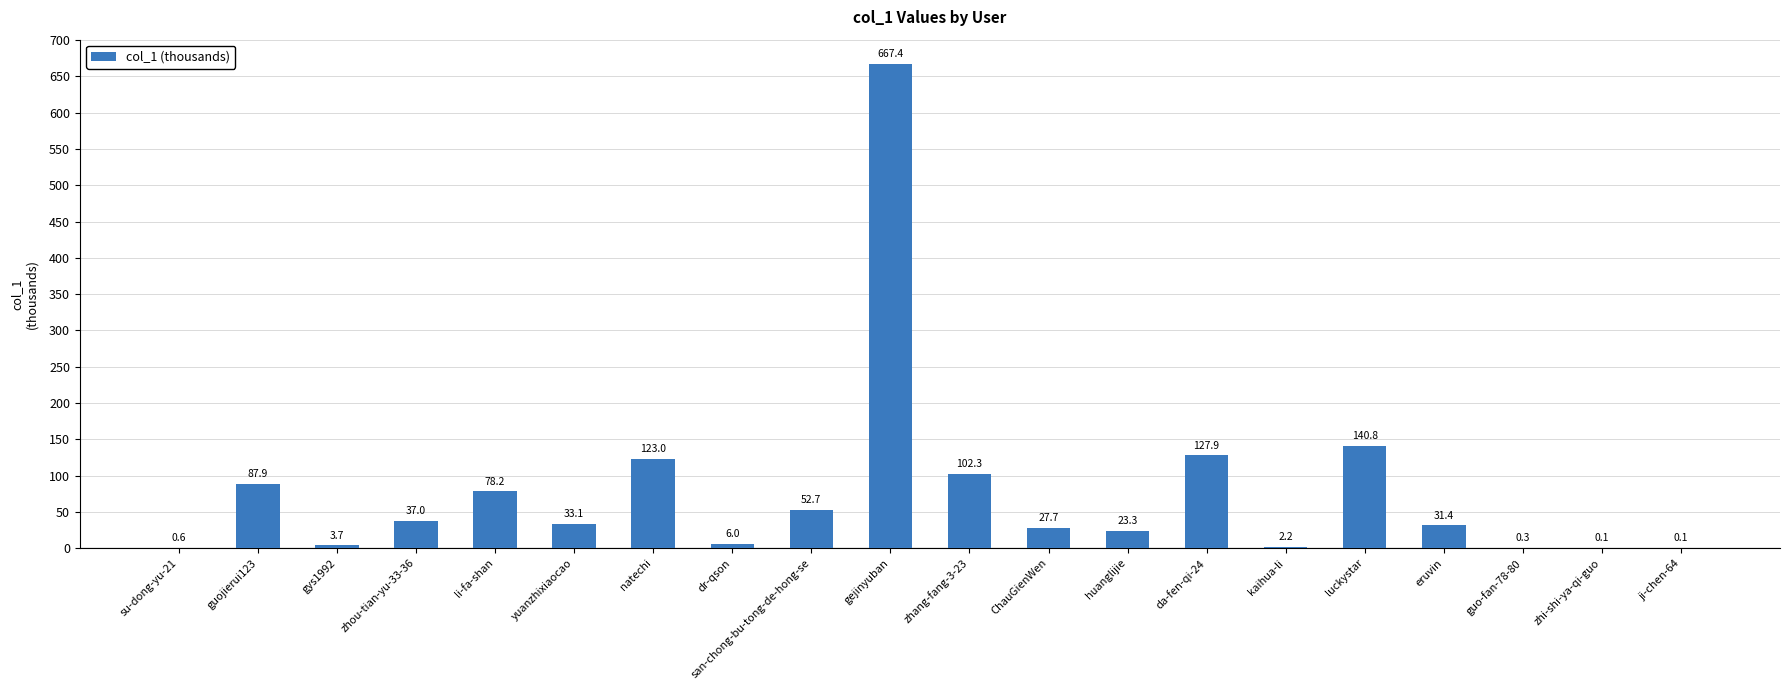

At which label is the value closest to 333?

luckystar